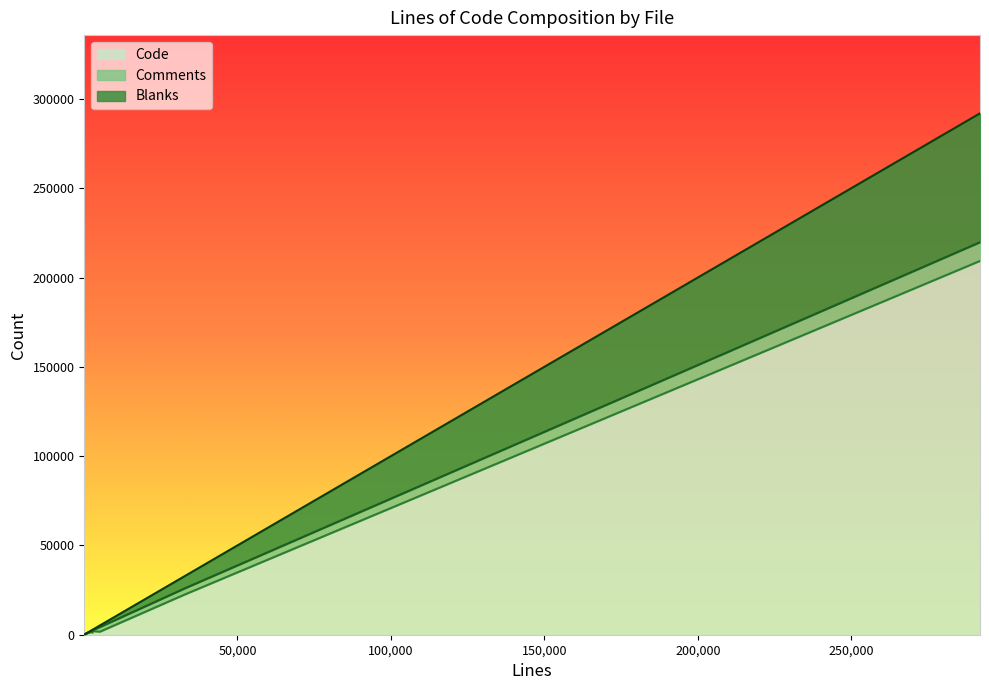

How many data points in Blanks are above 173?

7